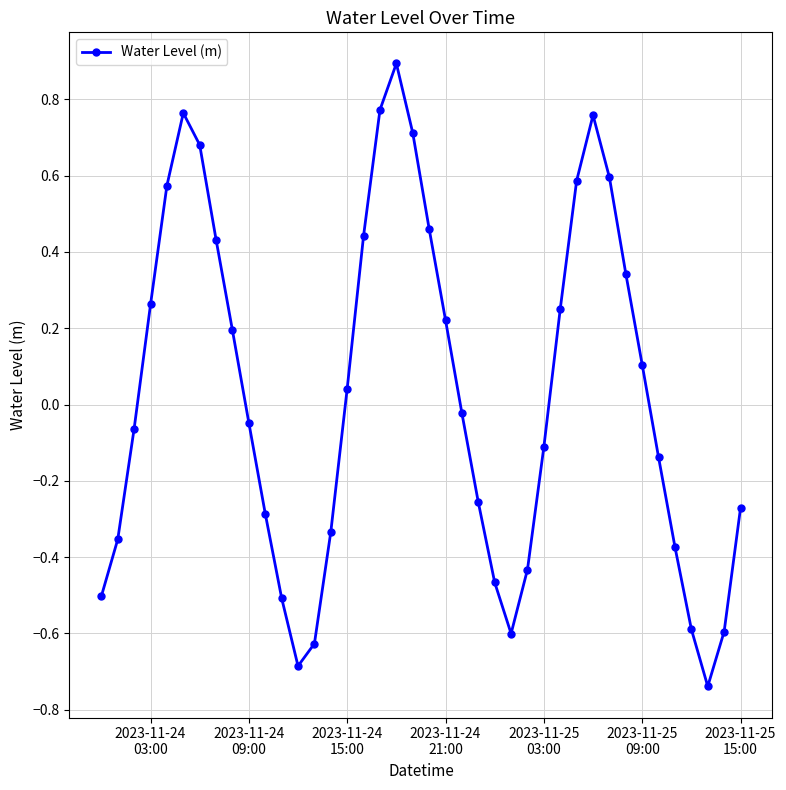

Does the chart have visible grid lines?

Yes